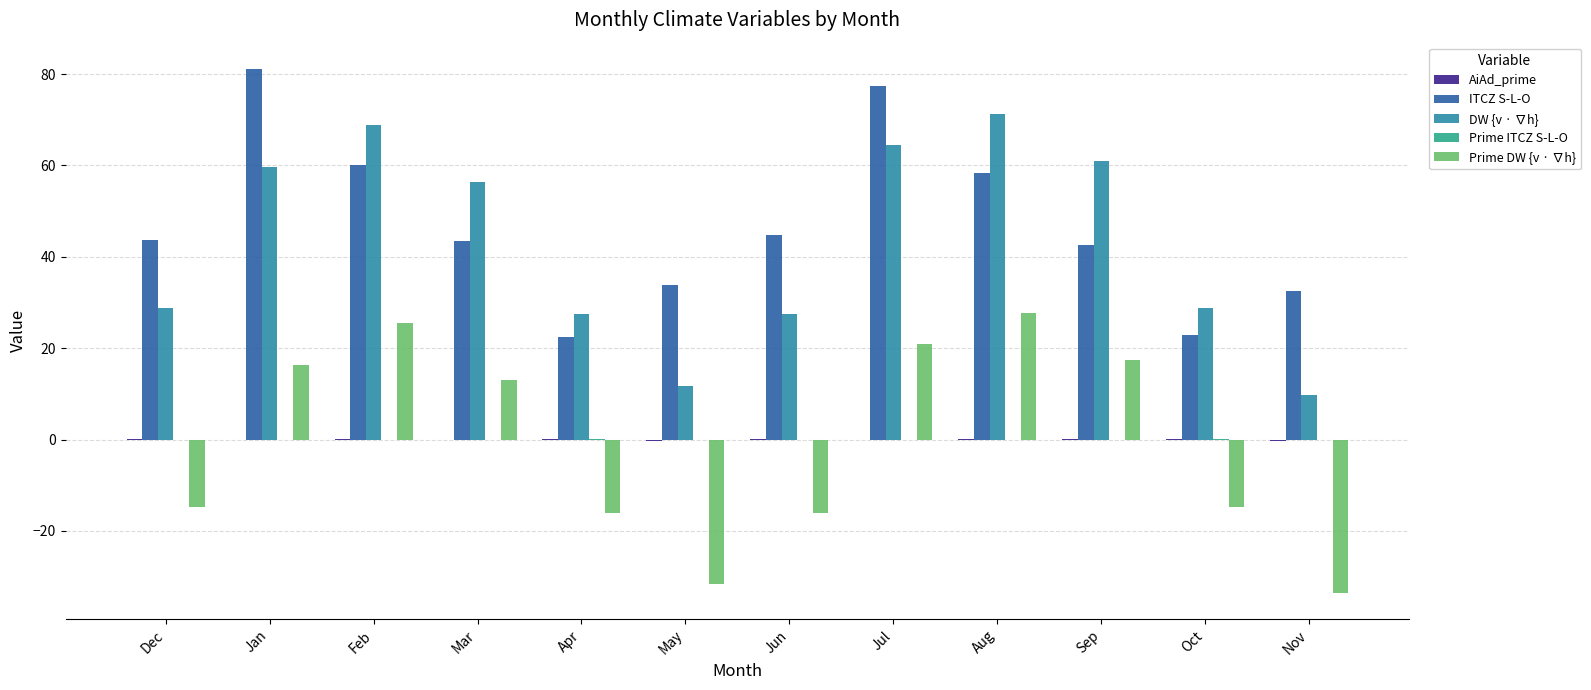

How many data points does each series have?

12